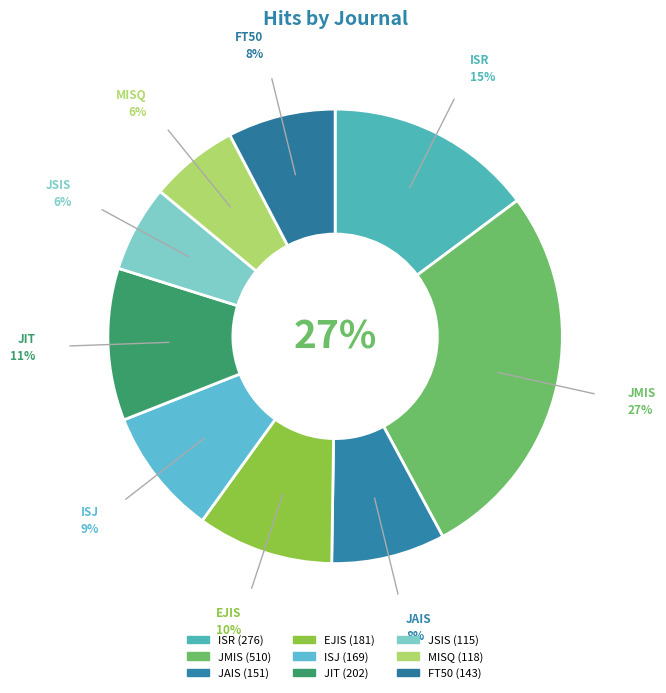

To the nearest percent, what is the difference between the largest and smallest slice percentages?

21%